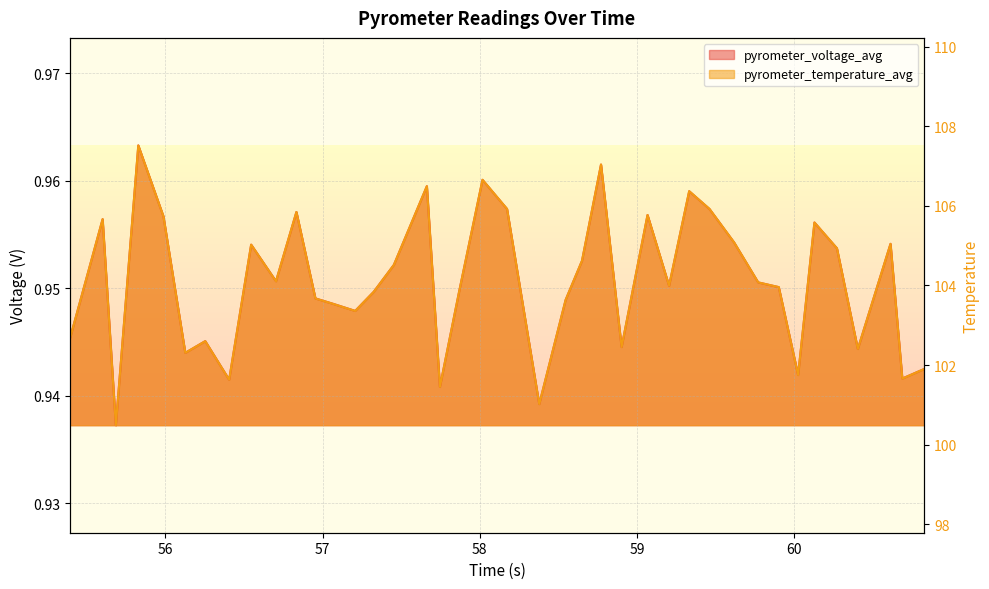

What is the value of the pyrometer_voltage_avg point at the 21st from the left?

1.0